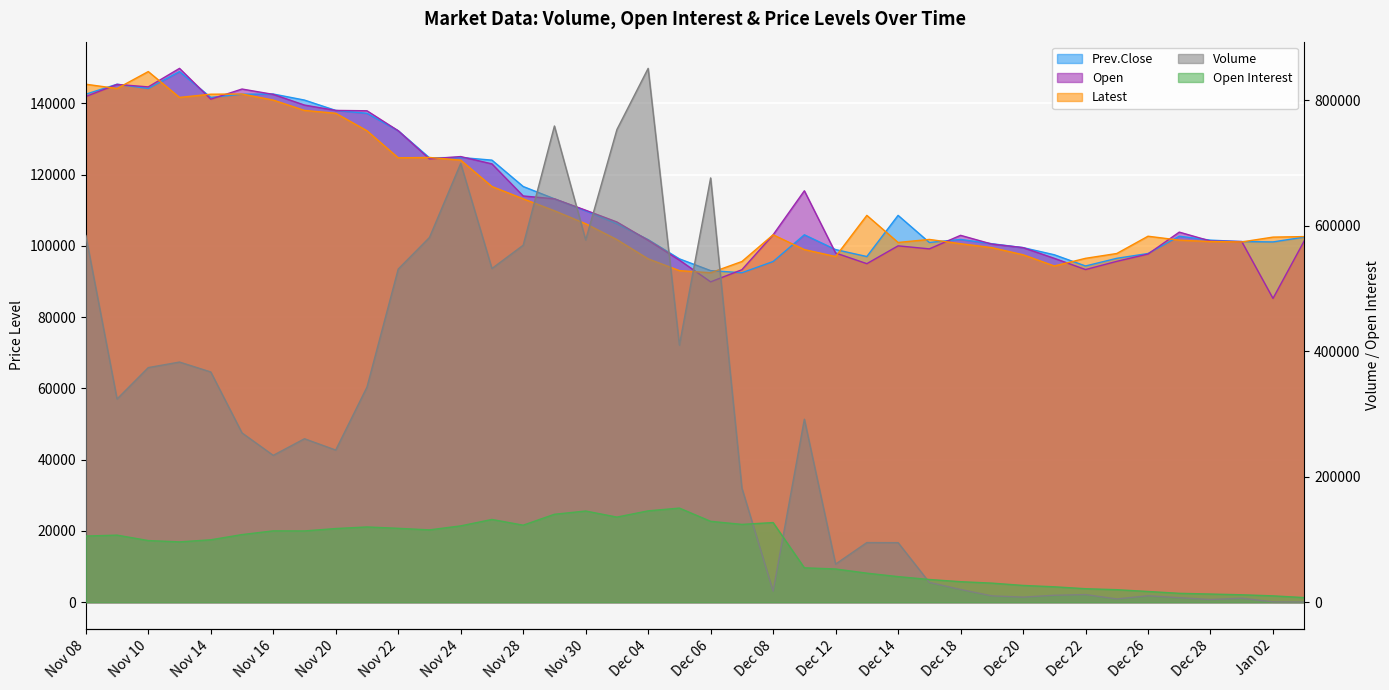

At which label is Latest closest to 120675?

Nov 24